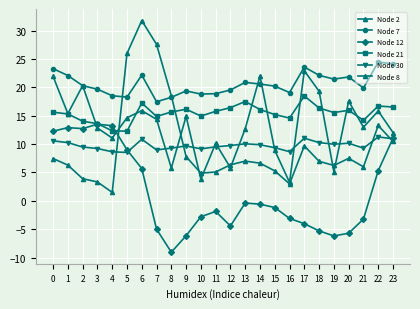

Is this an area chart (filled region under the line)?

No